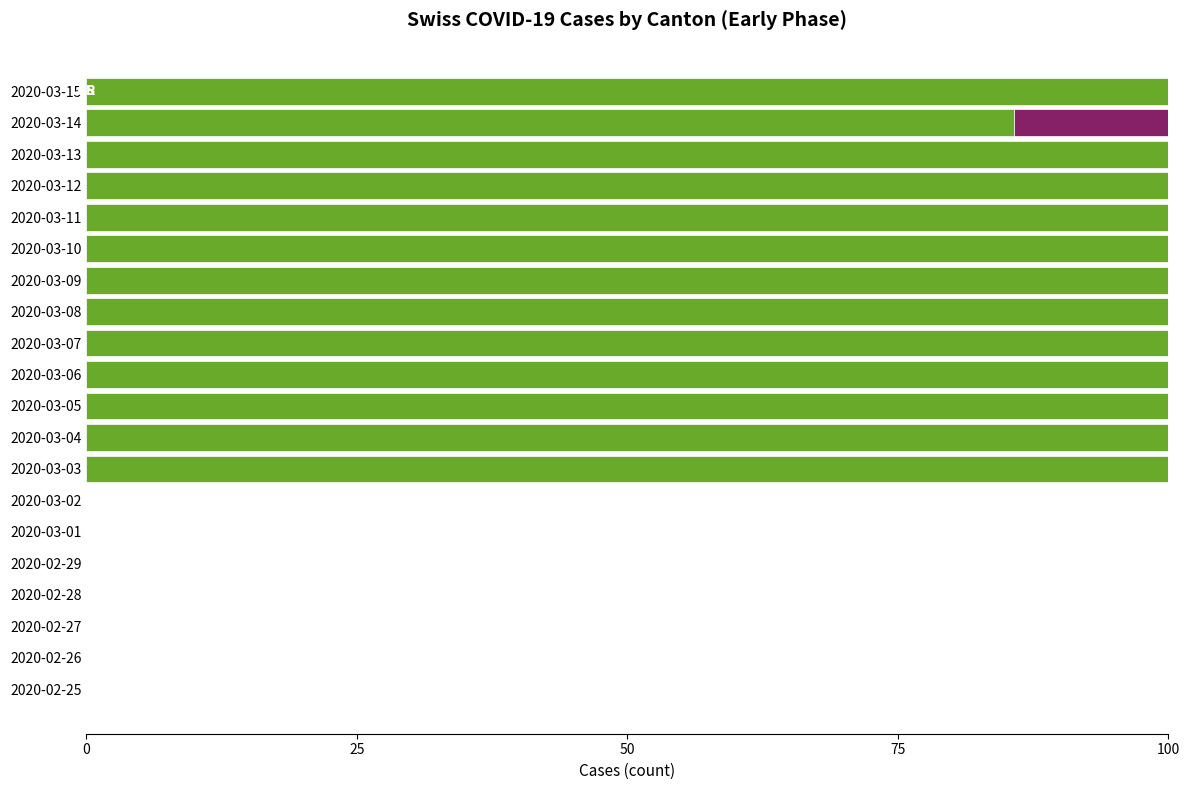

What is the total value across all series at 2020-03-15?

100.0